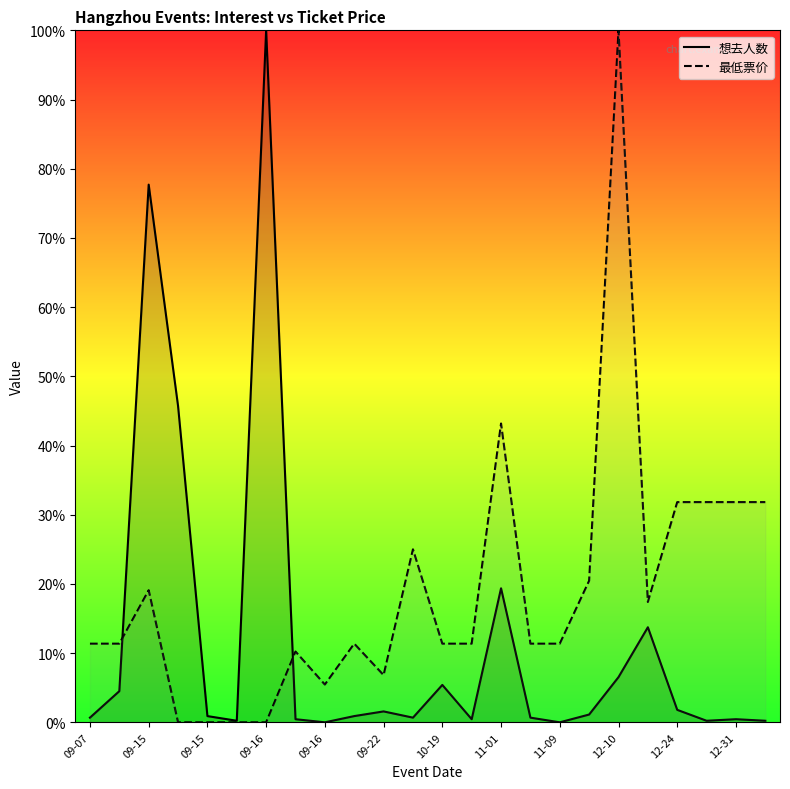

Between 09-16 and 12-24, which is larger?

12-24